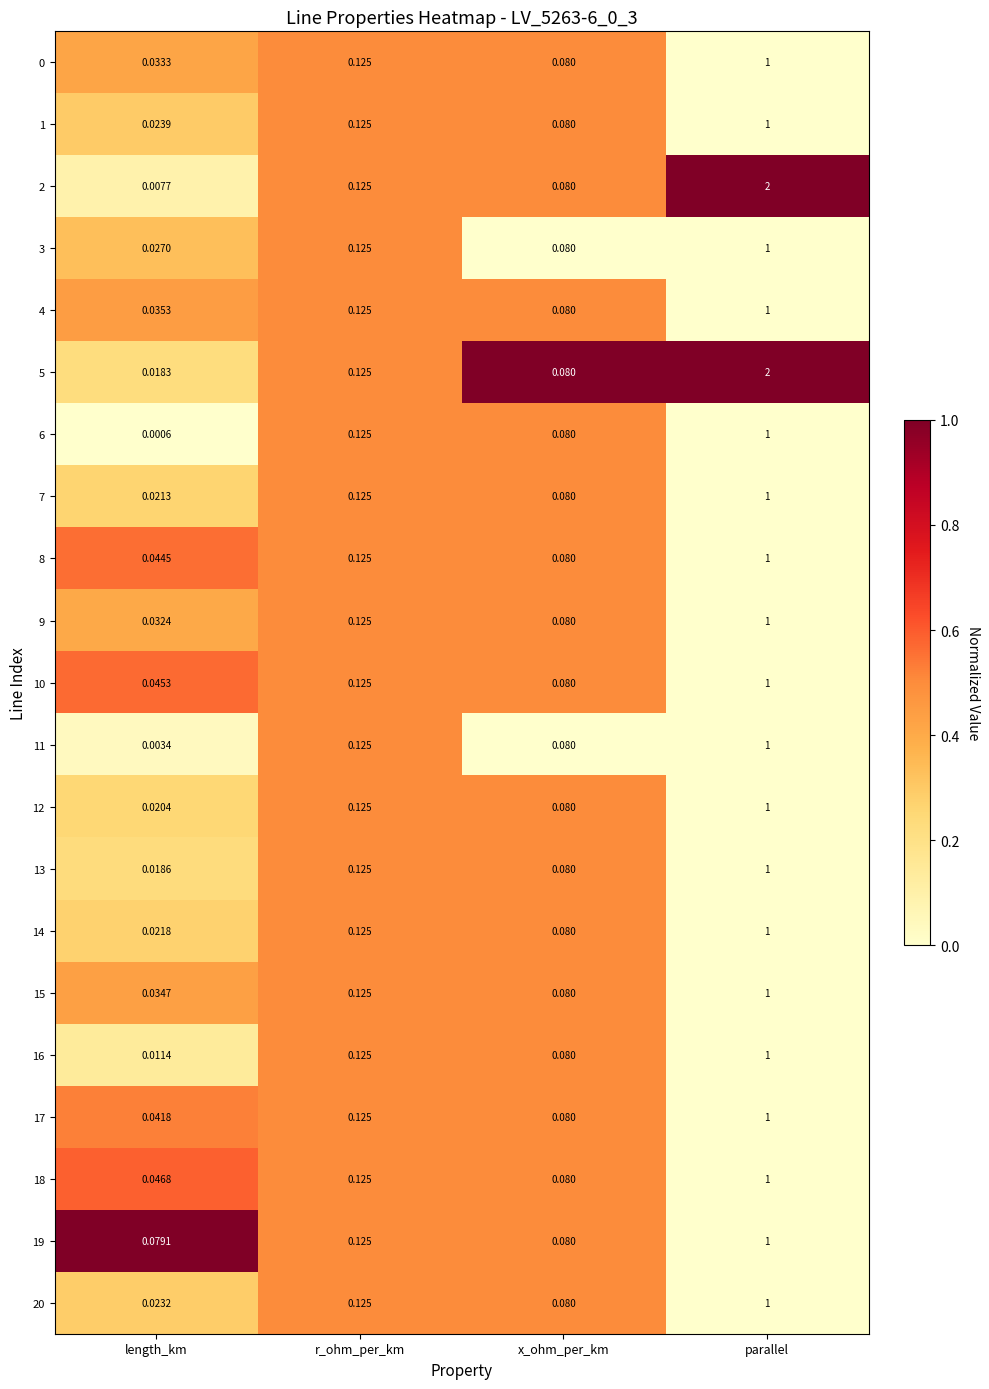

Which series has the widest spread of values?

2